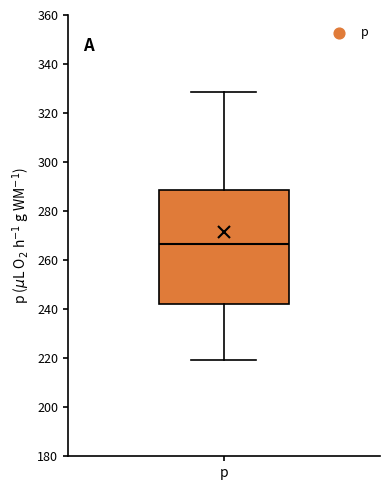

Read this box plot against the y-axis: the position of the median line, the range covered by the box, and the ends of both whiskers. The values are not printed on the chart, so give them approximately, as read against the axis.

median 266, box 242 to 288, whiskers 220 to 328